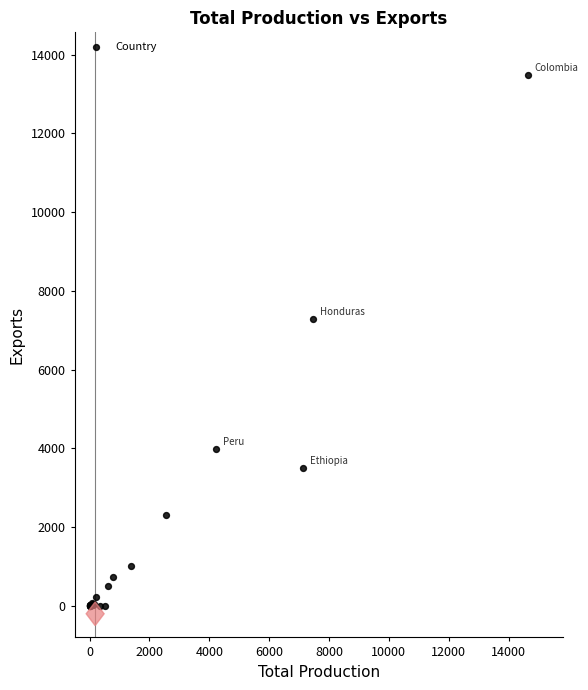

What Y value in the scatter plot is closest to 6744?

7290.2